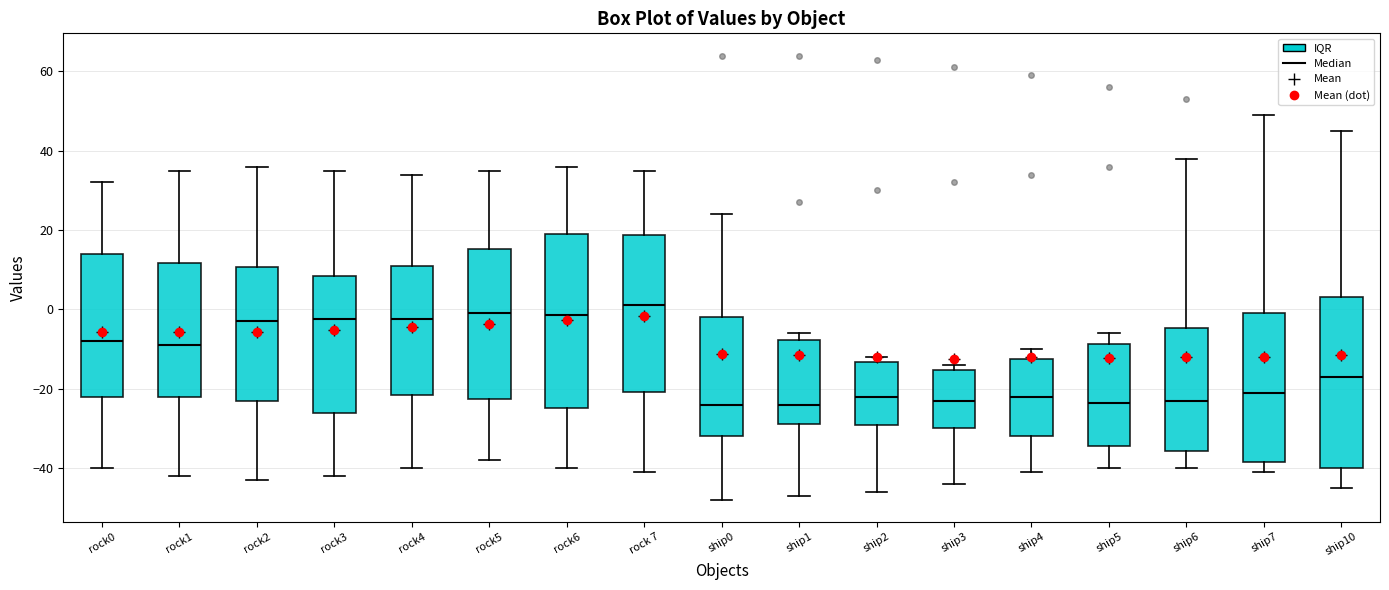

Reading left to right, transcribe this box plot: for each box, give where its median line is, the range the box spans, and where its two whiskers end, as read against the y-axis. The values are not printed on the chart, so give them approximately, as read against the axis.

rock0: median -8, box -22 to 14, whiskers -40 to 32
rock1: median -8, box -22 to 12, whiskers -42 to 36
rock2: median -2, box -22 to 10, whiskers -42 to 36
rock3: median -2, box -26 to 8, whiskers -42 to 36
rock4: median -2, box -22 to 12, whiskers -40 to 34
rock5: median 0, box -22 to 16, whiskers -38 to 36
rock6: median -2, box -24 to 20, whiskers -40 to 36
rock 7: median 2, box -20 to 18, whiskers -40 to 36
ship0: median -24, box -32 to -2, whiskers -48 to 24
ship1: median -24, box -28 to -8, whiskers -46 to -6
ship2: median -22, box -30 to -14, whiskers -46 to -12
ship3: median -22, box -30 to -16, whiskers -44 to -14
ship4: median -22, box -32 to -12, whiskers -40 to -10
ship5: median -24, box -34 to -8, whiskers -40 to -6
ship6: median -22, box -36 to -4, whiskers -40 to 38
ship7: median -20, box -38 to 0, whiskers -40 to 50
ship10: median -16, box -40 to 4, whiskers -44 to 46